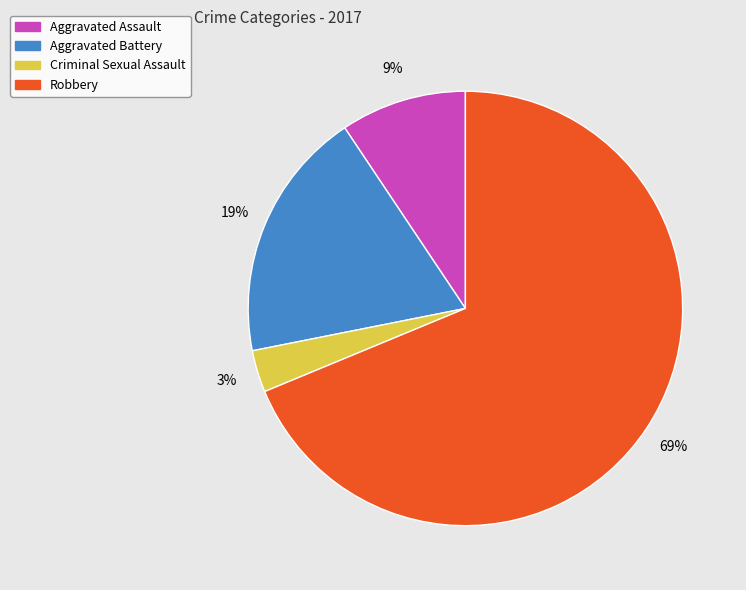

Rank the categories by value from lowest to highest.

Criminal Sexual Assault, Aggravated Assault, Aggravated Battery, Robbery